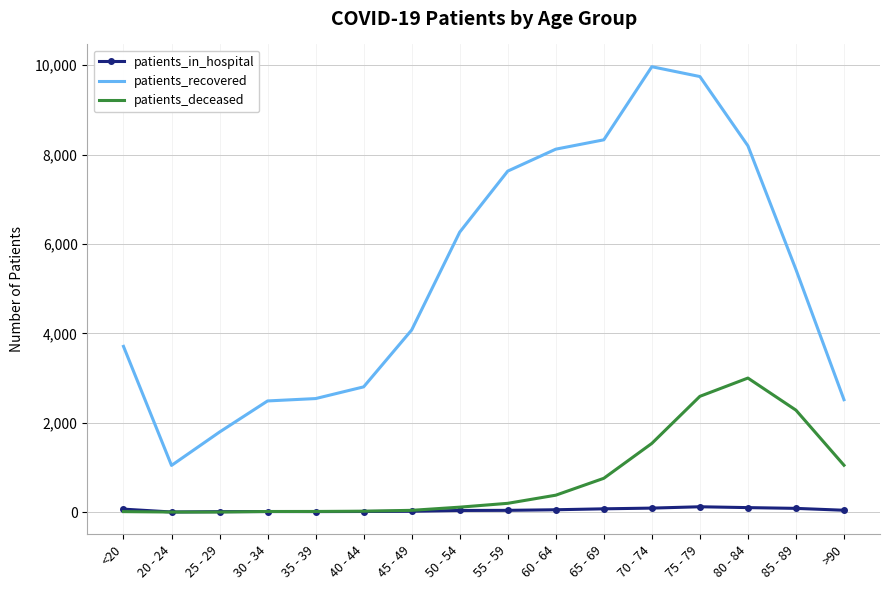

True or false: patients_recovered and patients_deceased intersect in this chart.

False